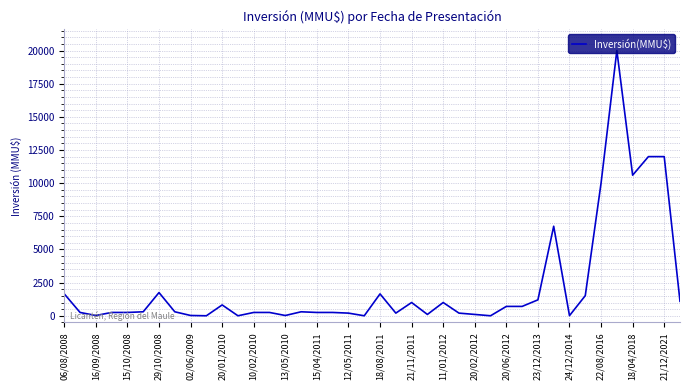

What is the maximum value shown in the chart?

20000